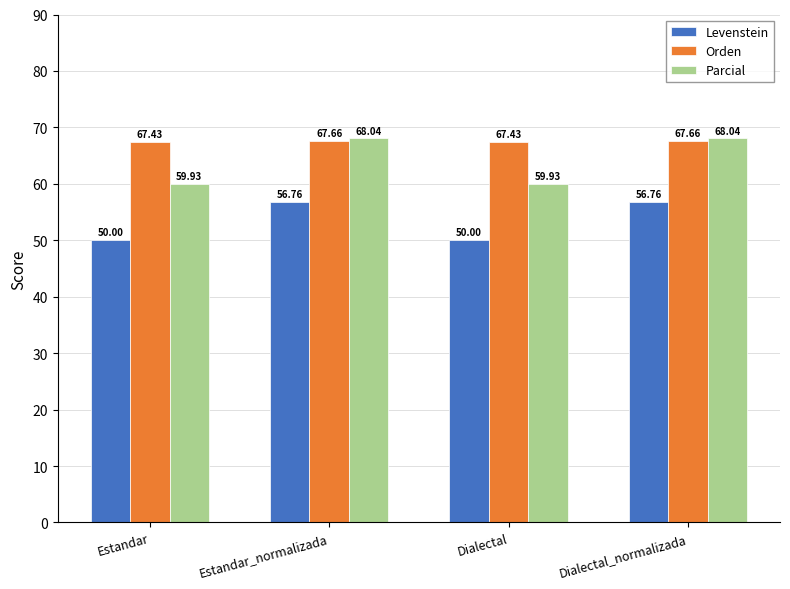

At which label does Parcial first exceed 68?

Estandar_normalizada